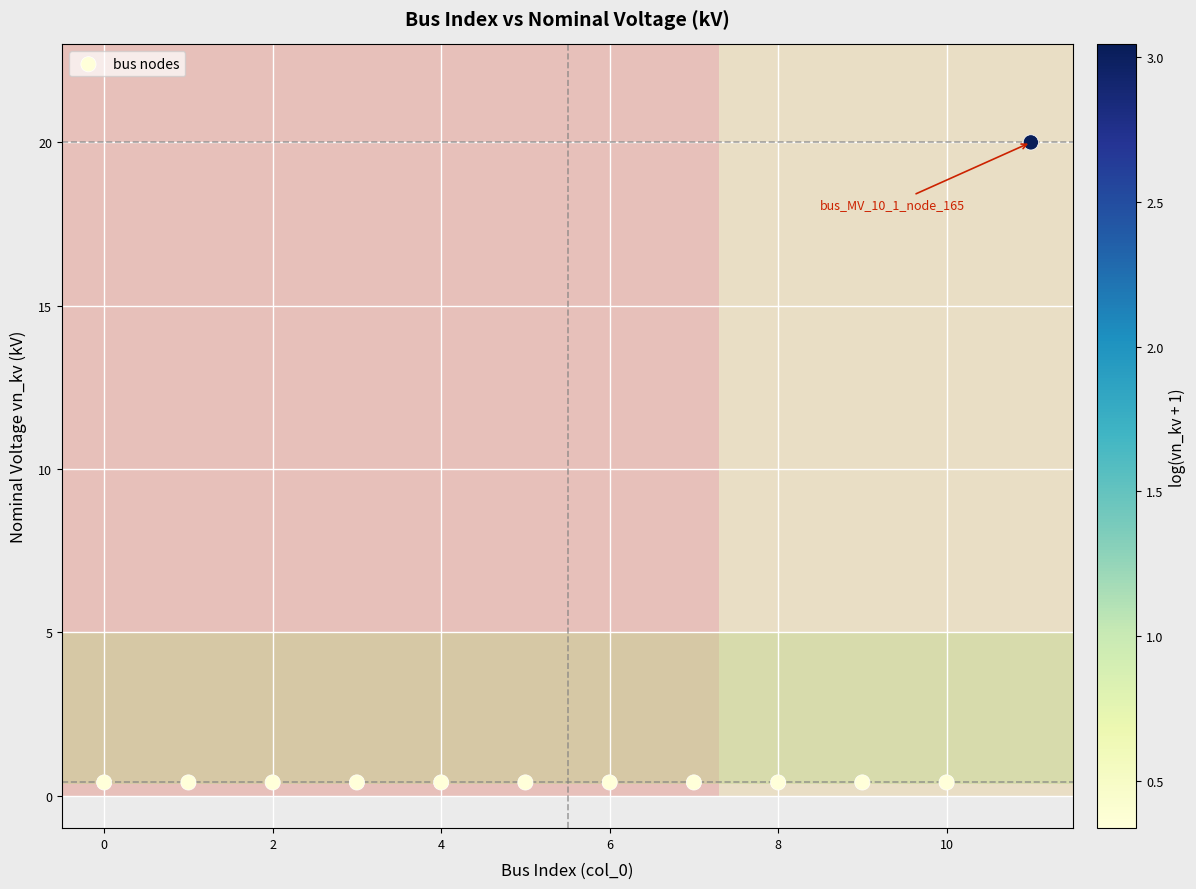

What is the average Y value?

2.0